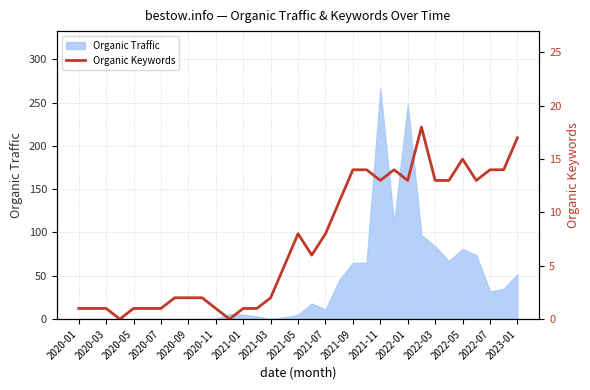

What is the maximum value for Organic Traffic?

266